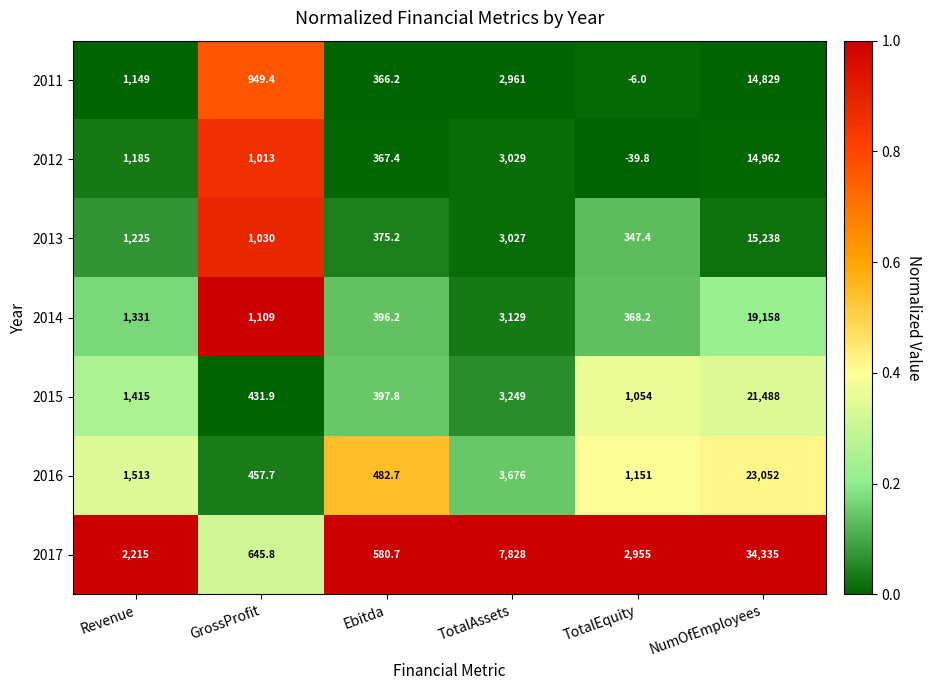

What is the difference between the highest and lowest values at Ebitda?

214.5